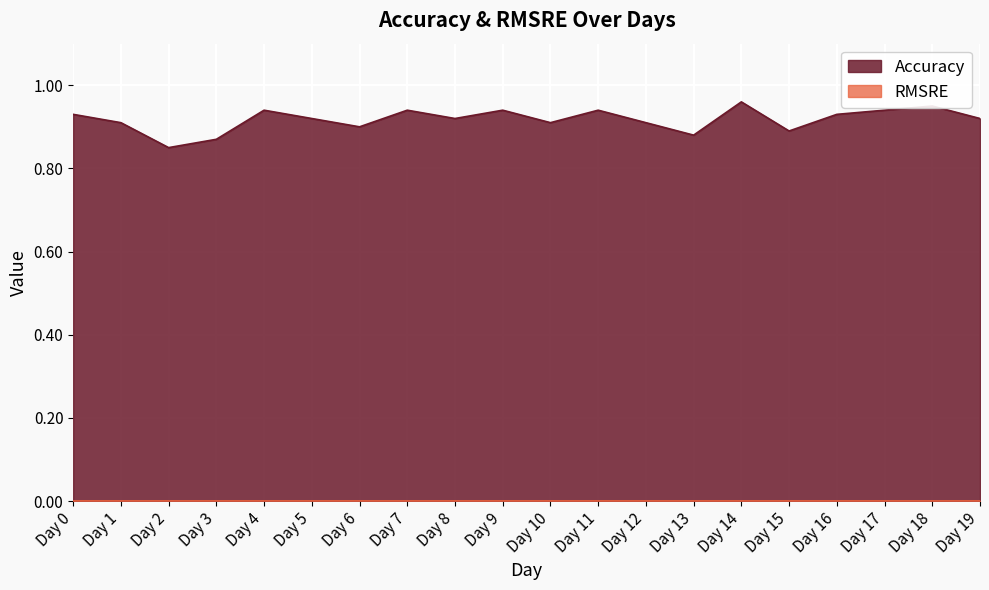

How many interior local valleys (lower than both neighbors) does the data have?

6